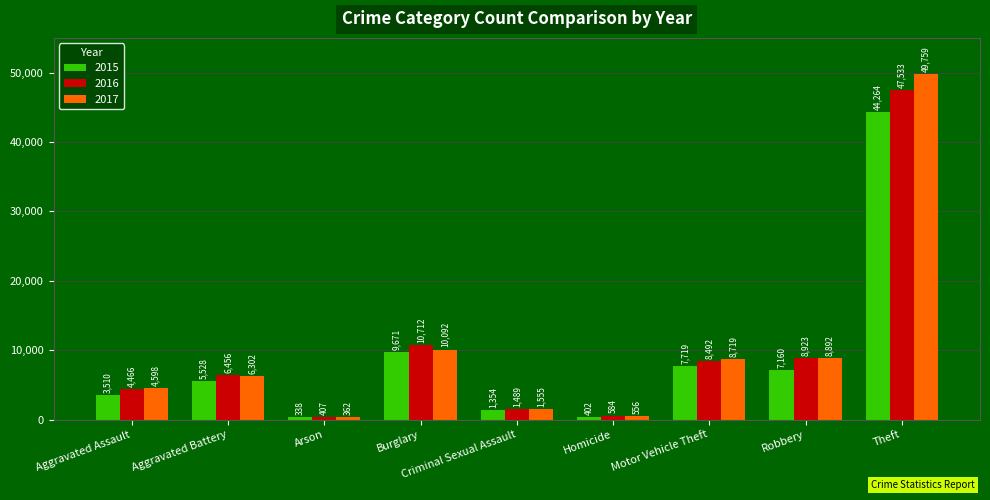

How many categories are shown in the chart?

9